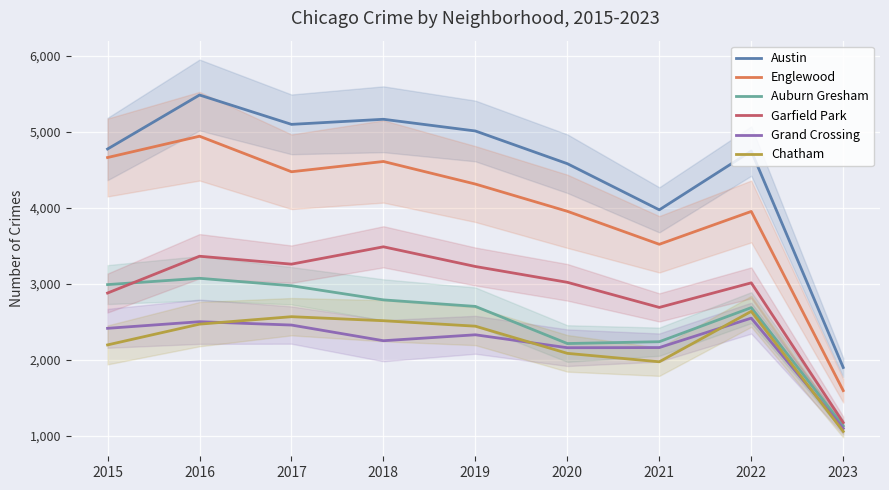

What is the sum of all Austin values?

40708